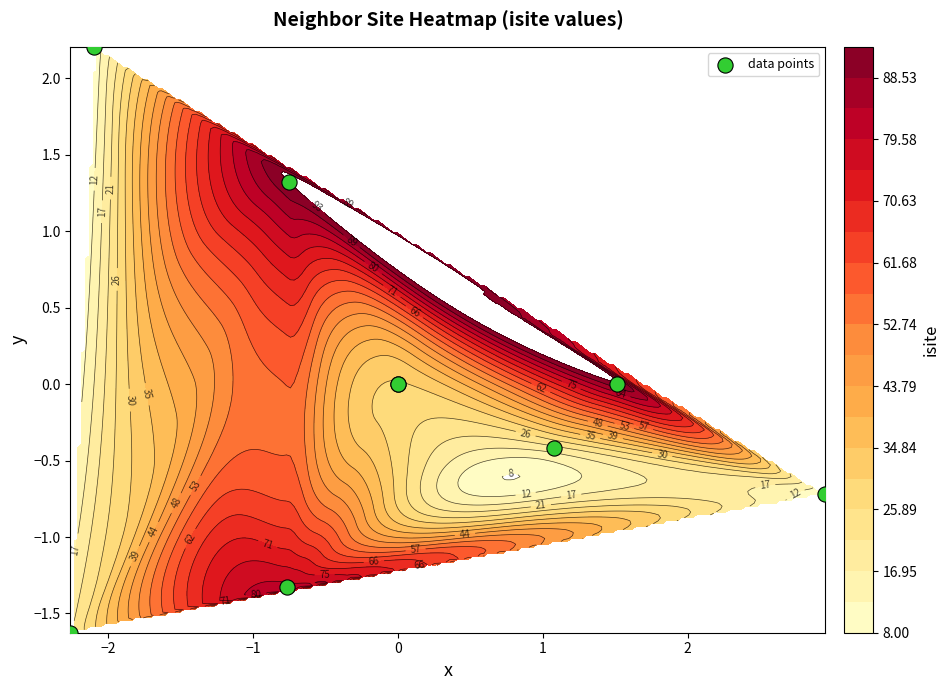

The value at 0 is 2.4. True or false?

False